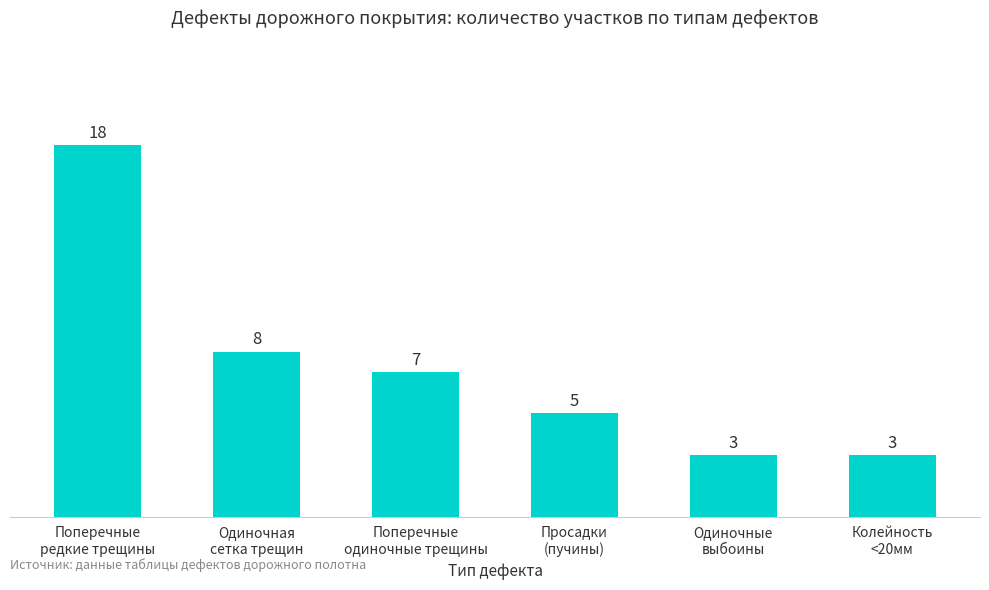

What is the maximum value shown in the chart?

18